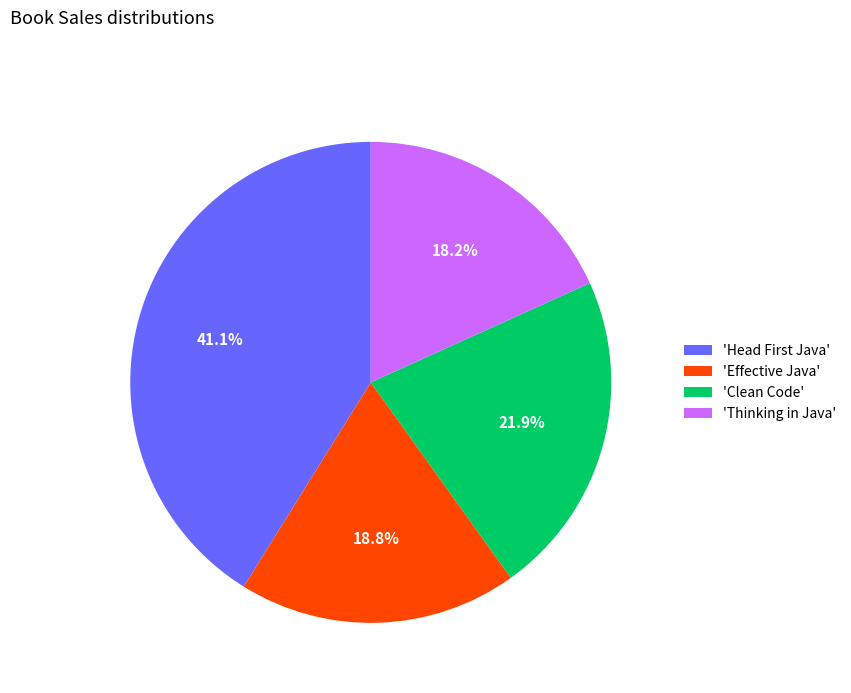

How many slices are in this pie chart?

4